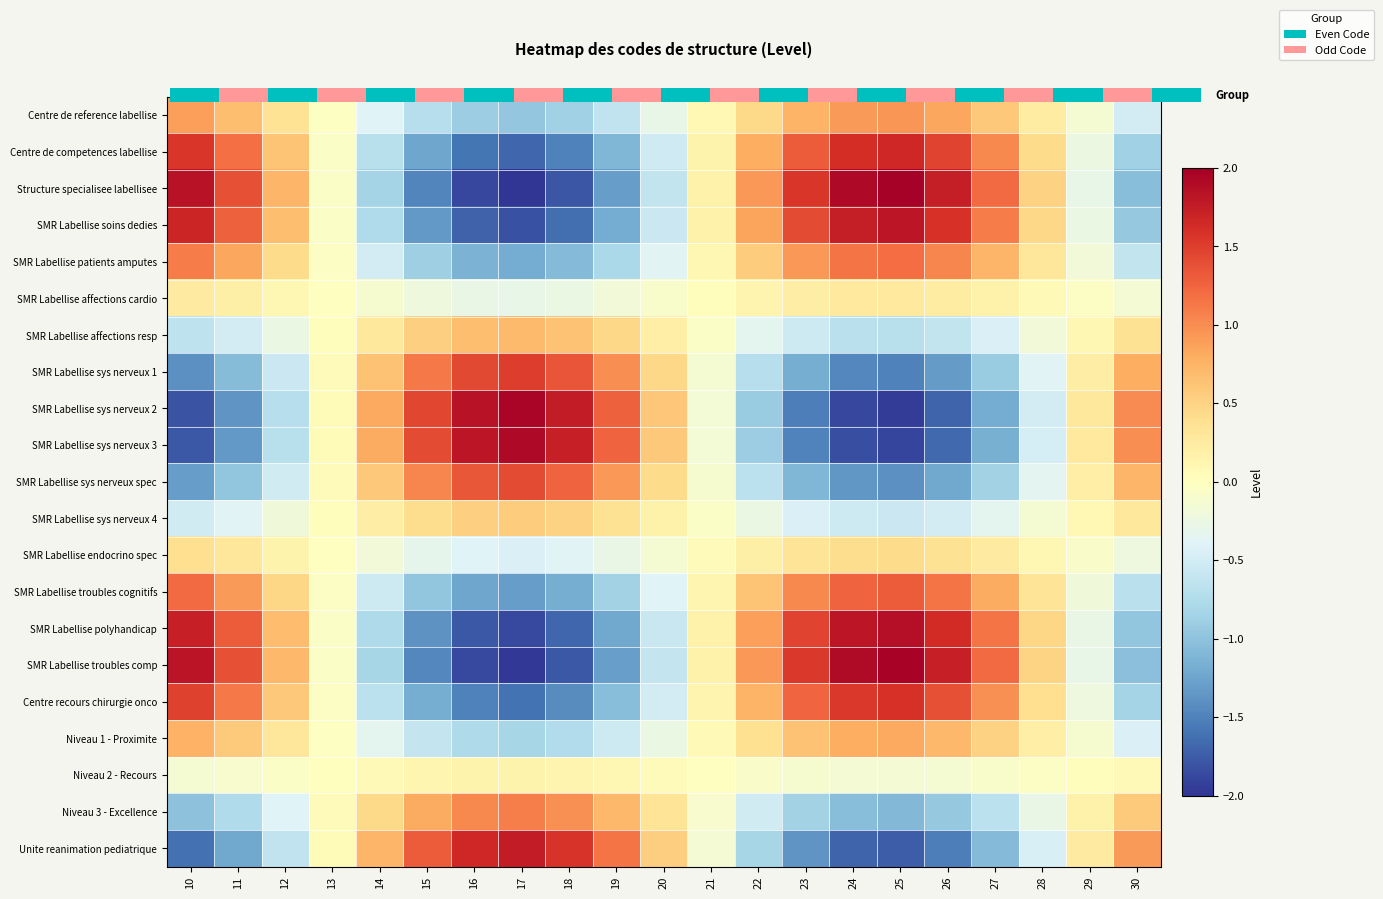

What value does the SMR Labellise sys nerveux 4 series have at 12?

-0.2